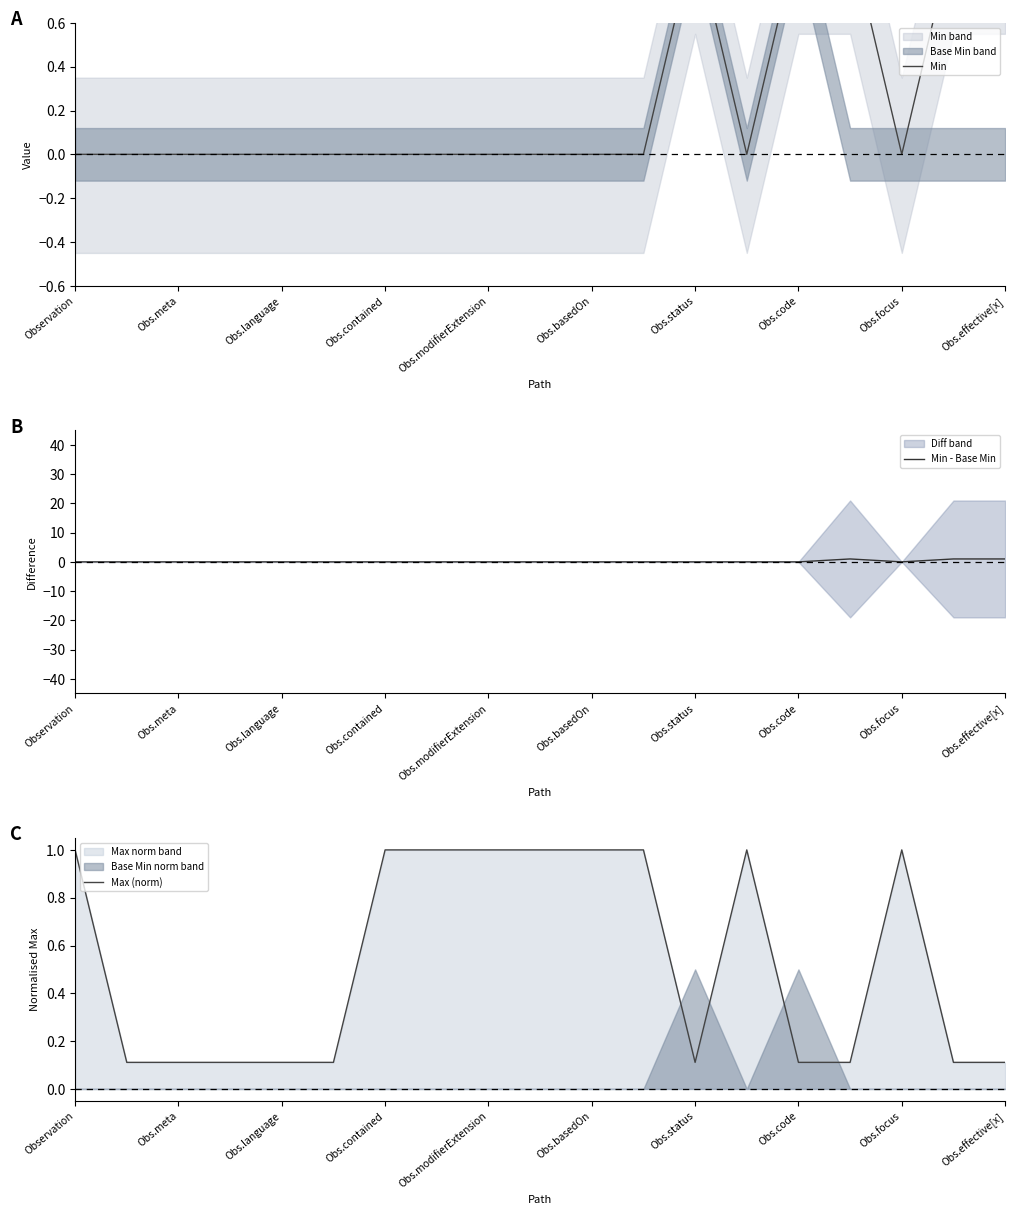

What value does the Max (norm) series have at Obs.contained?

1.0